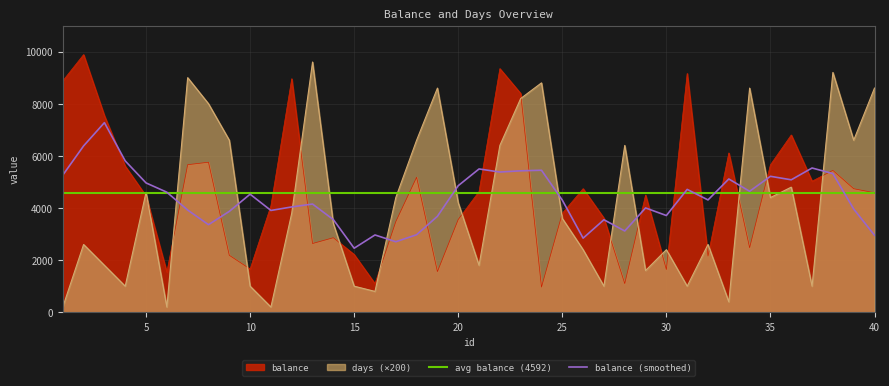

After their last crossing, which series has the higher values: days (×200) or balance (smoothed)?

days (×200)